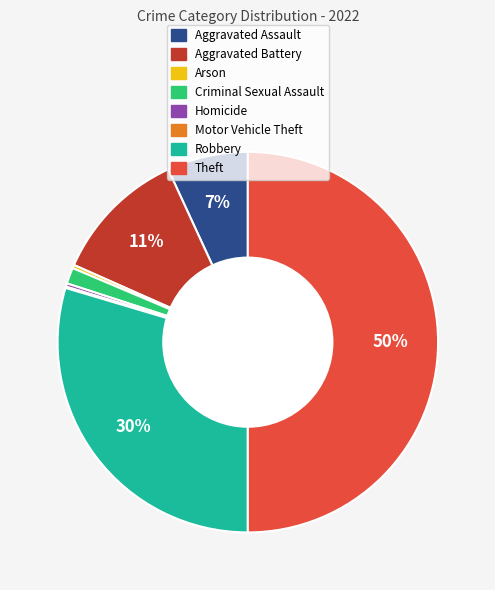

True or false: Robbery accounts for 36% of the total.

False